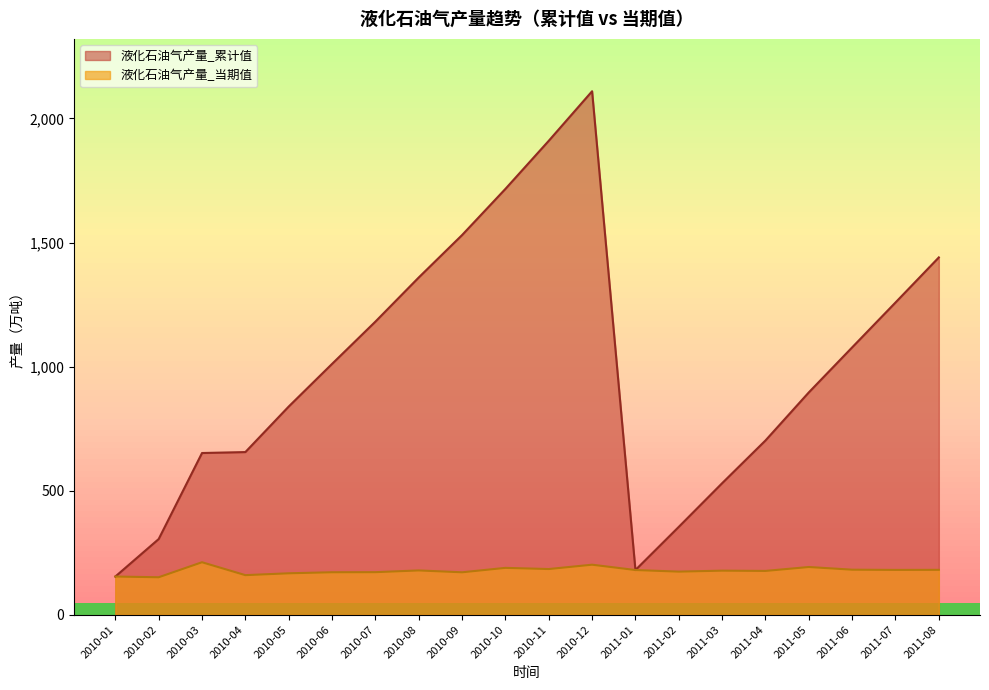

True or false: 液化石油气产量_当期值 and 液化石油气产量_累计值 intersect in this chart.

False